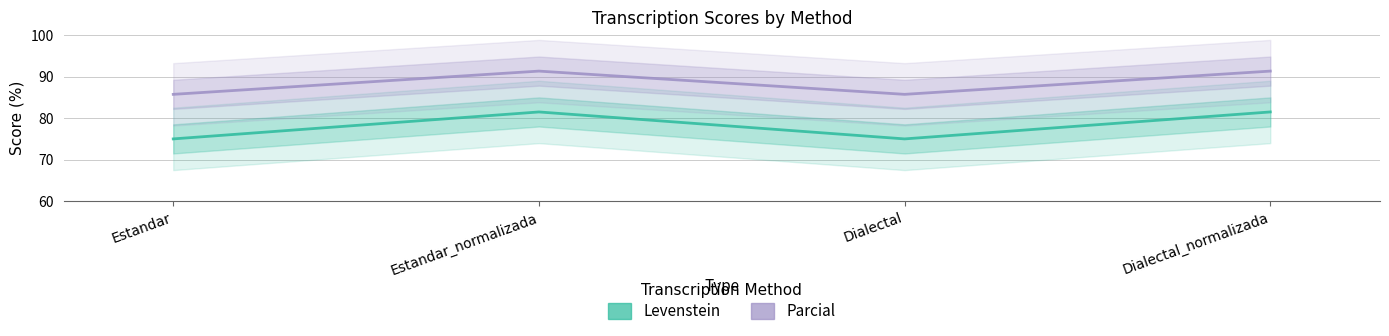

True or false: Levenstein and Parcial intersect in this chart.

False